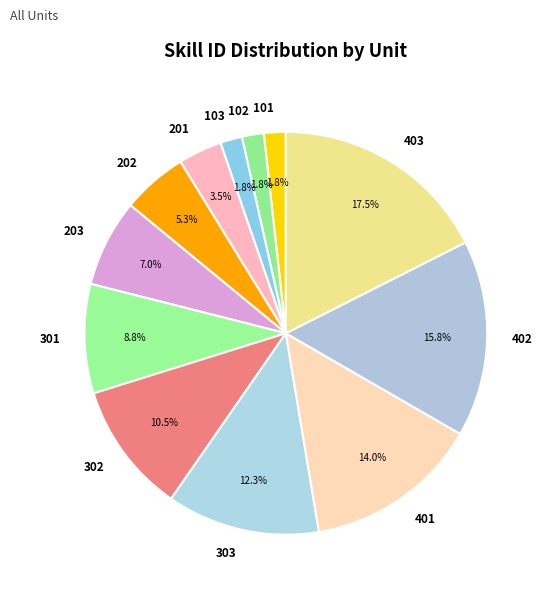

To the nearest percent, what percentage of the pie is 401?

14%